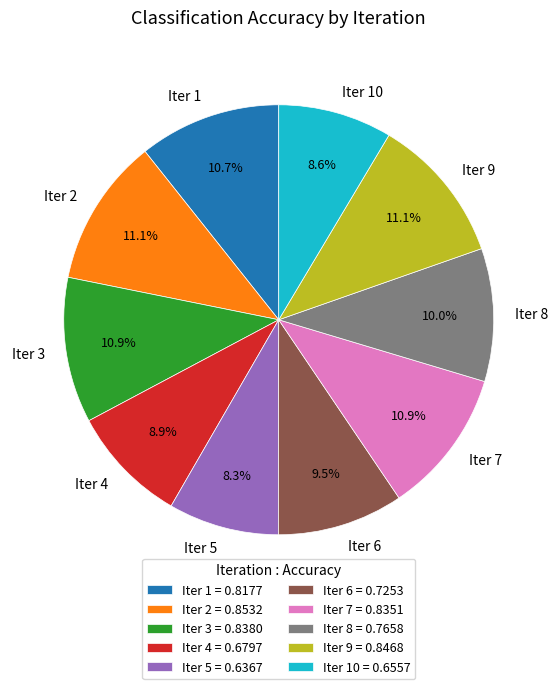

Does Iter 1 account for over 50% of the chart?

No